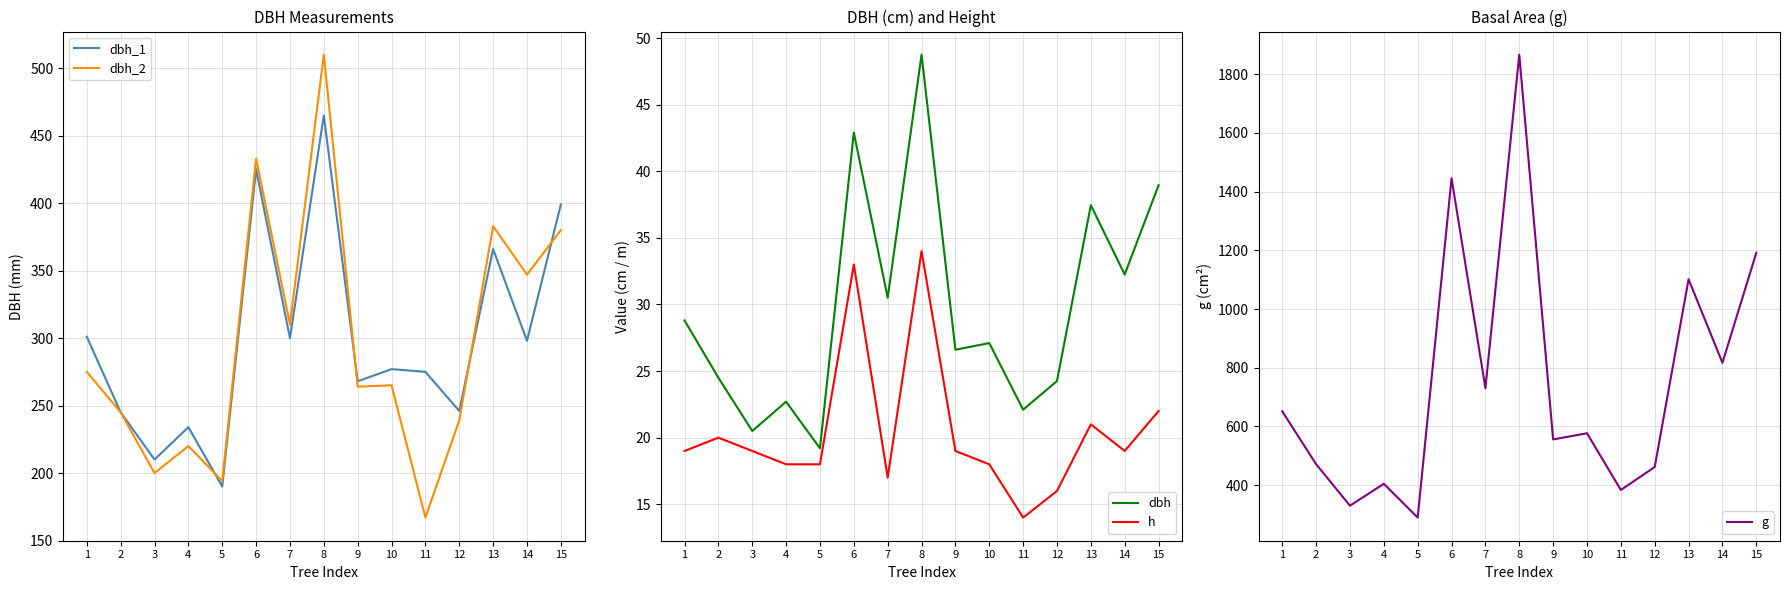

What is the difference between the maximum and minimum values in the dbh series?

29.6